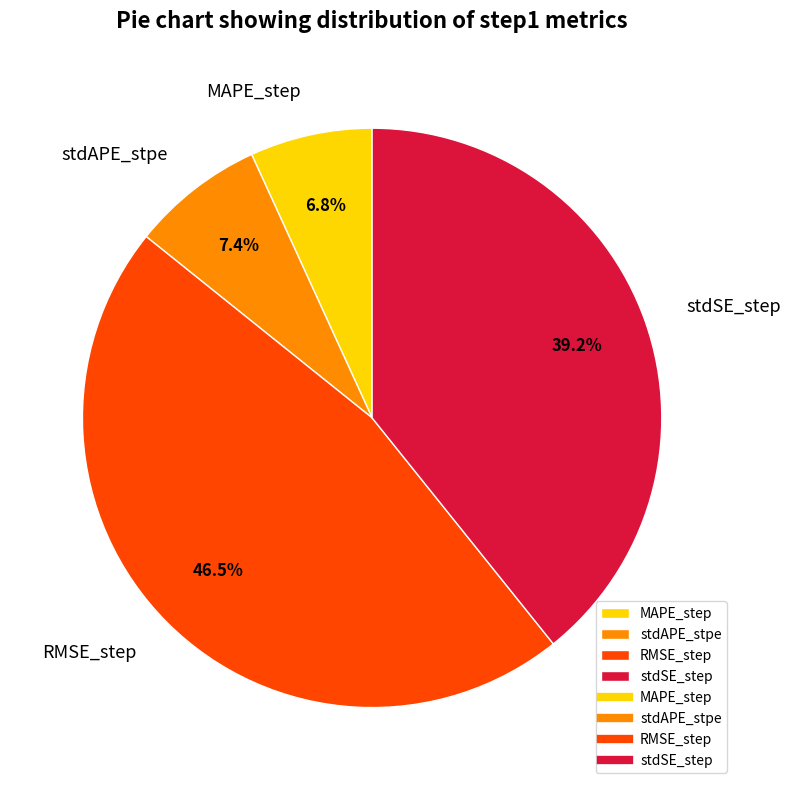

How much of the chart is everything except stdAPE_stpe?

92.6%